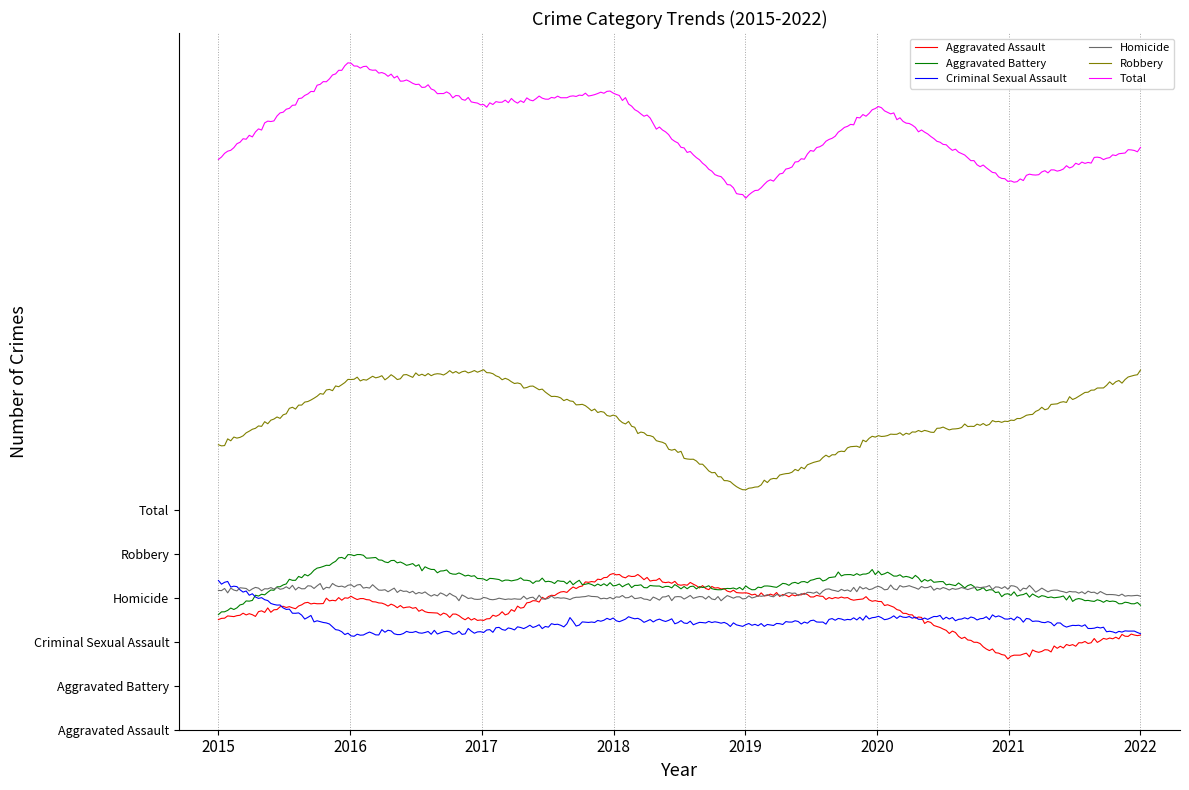

How many lines are shown in the chart?

6